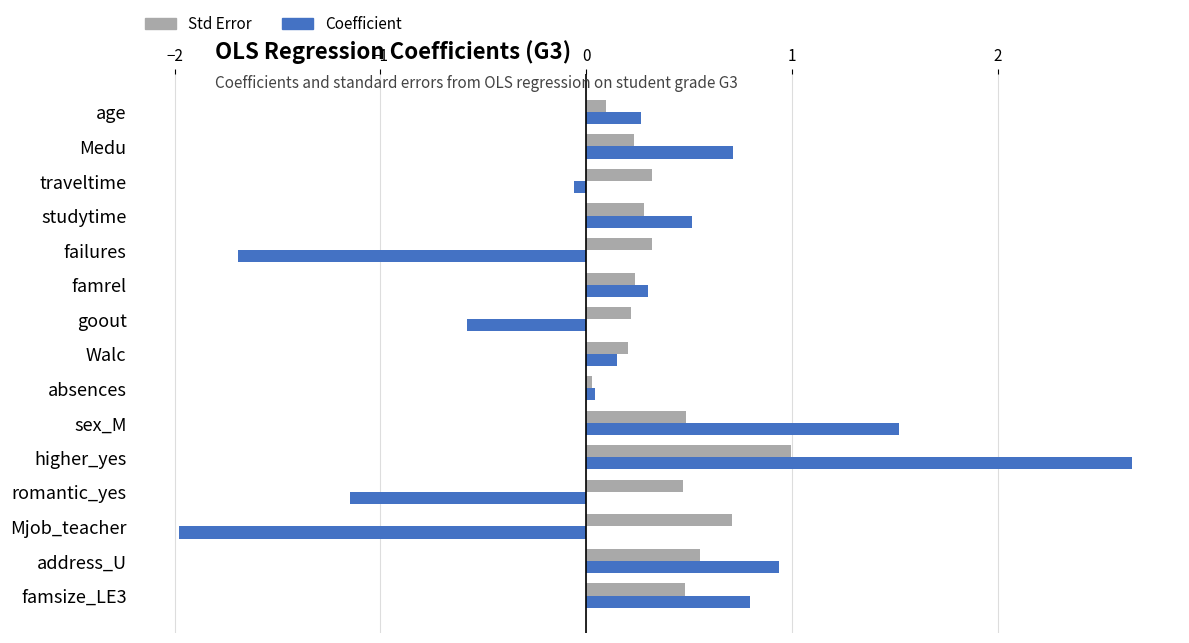

What is the difference between the second highest and minimum values in the Std Error series?

0.7